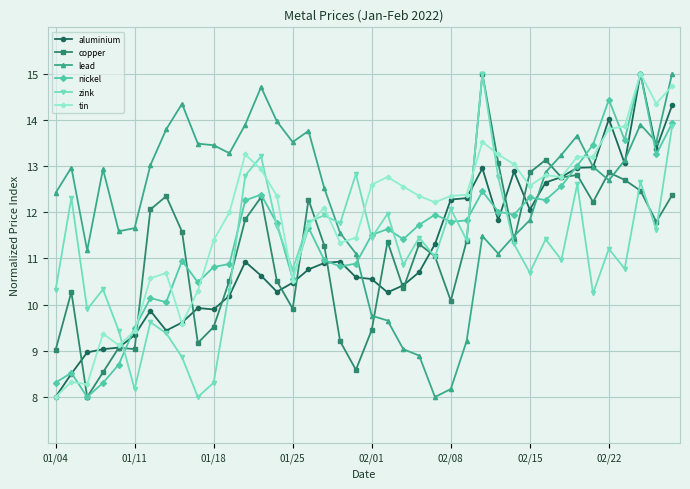

What is the value of the nickel point at the 10th from the left?

10.5